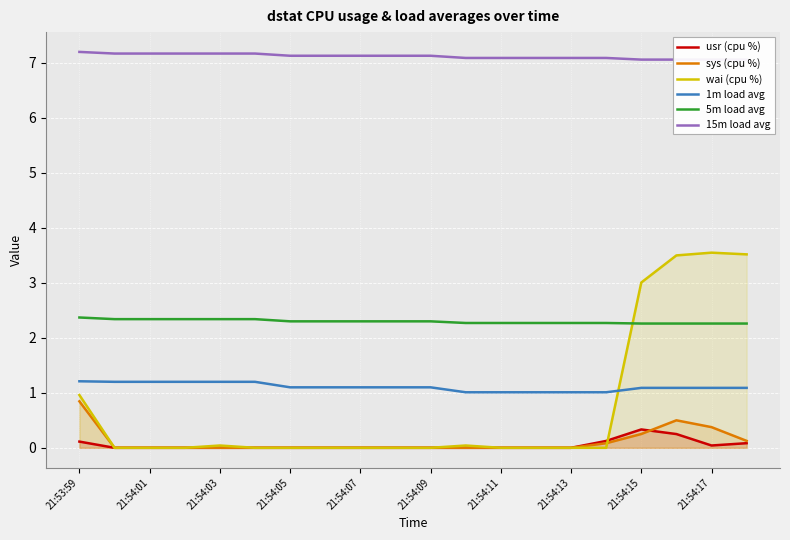

Is the value of sys (cpu %) at 21:54:15 greater than the value of usr (cpu %) at 21:54:17?

Yes